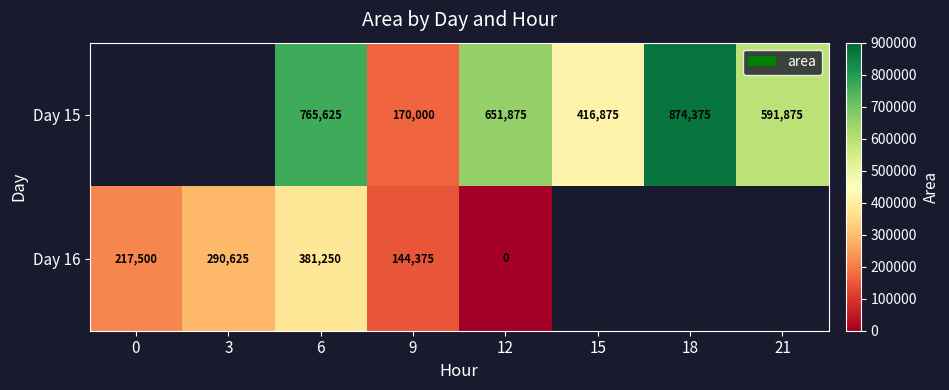

At which category is the sum across all series the highest?

6